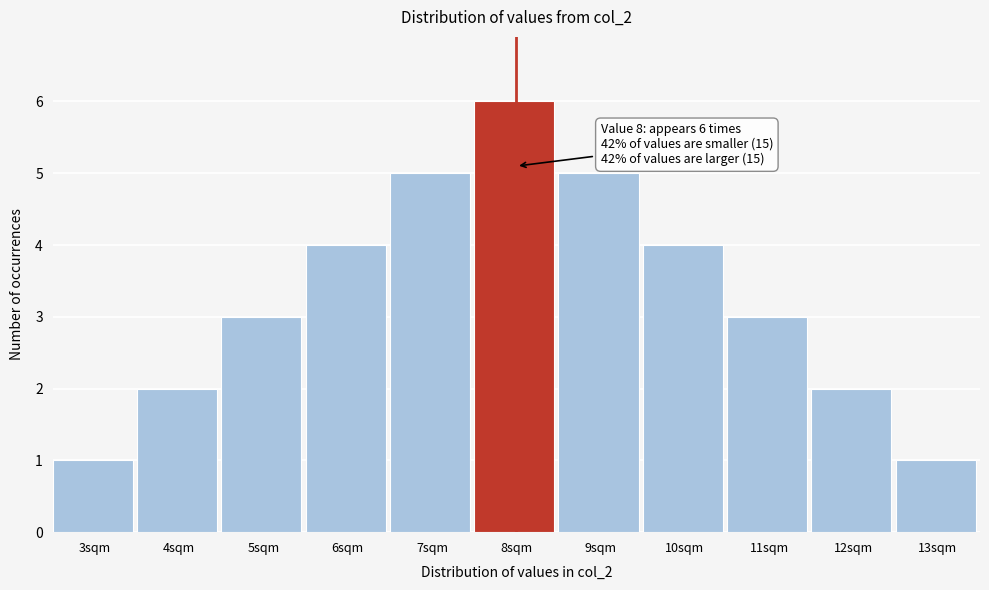

Reading right to left, extract all data points from this chart.

13sqm=1	12sqm=2	11sqm=3	10sqm=4	9sqm=5	8sqm=6	7sqm=5	6sqm=4	5sqm=3	4sqm=2	3sqm=1